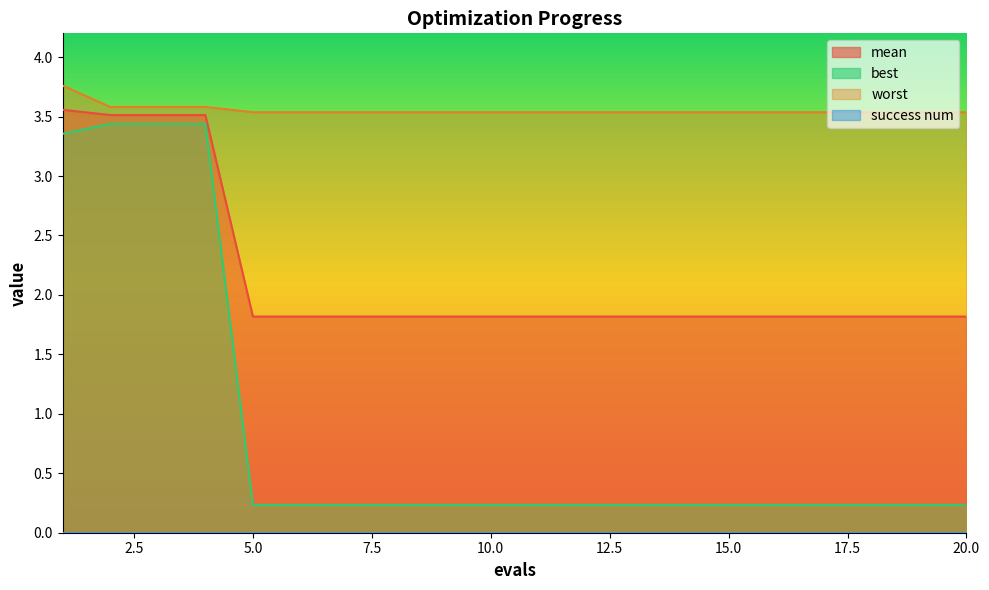

What is the highest value of the best series?

3.4